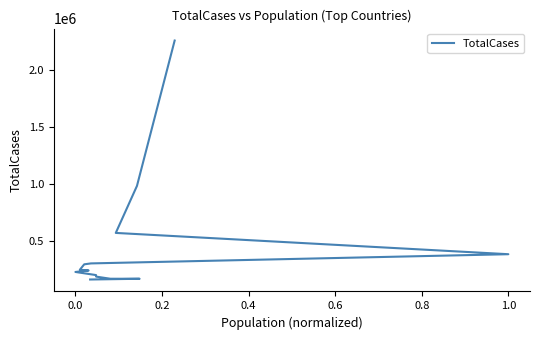

True or false: the data has more than 2 interior local peaks.

False